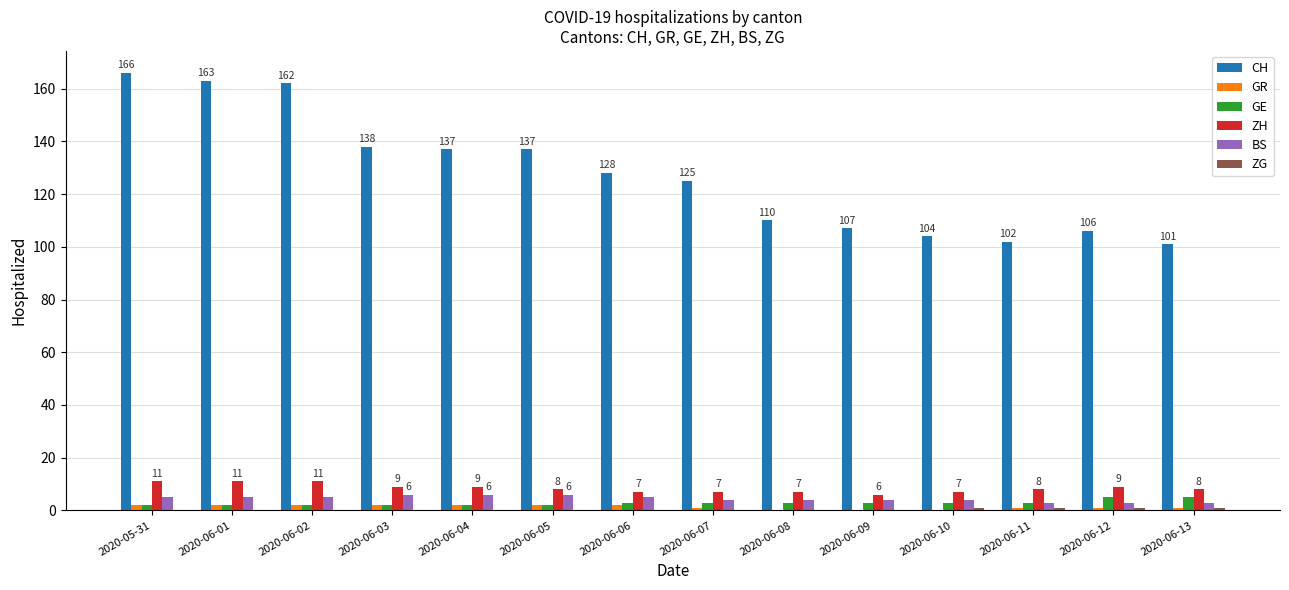

What is the highest value of the BS series?

6